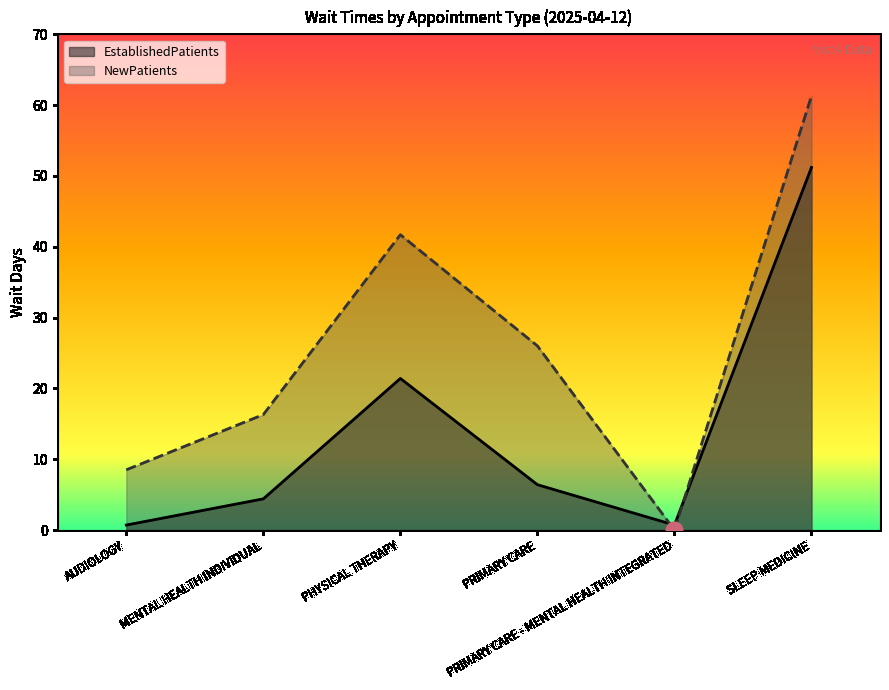

Which has a higher value, SLEEP MEDICINE or PHYSICAL THERAPY?

SLEEP MEDICINE